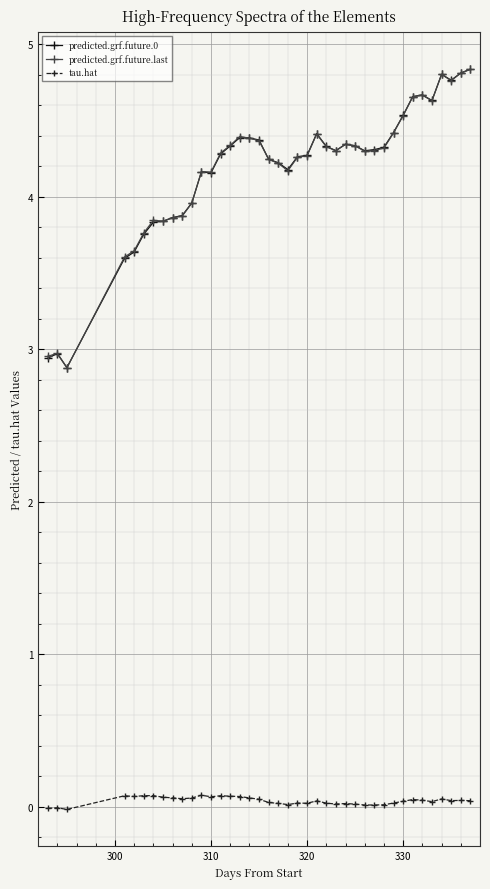

What is the greatest value displayed?

4.8